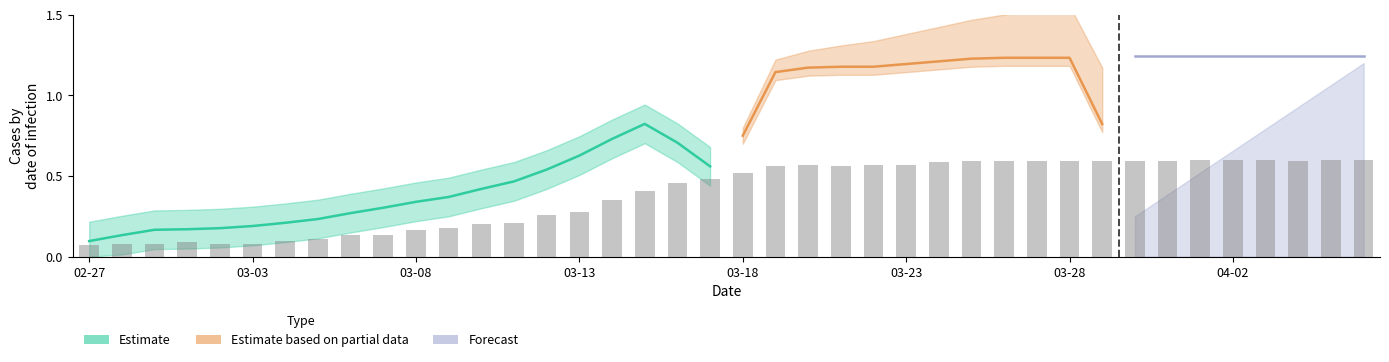

What is the label of the 34th bar from the left?

2020-03-31